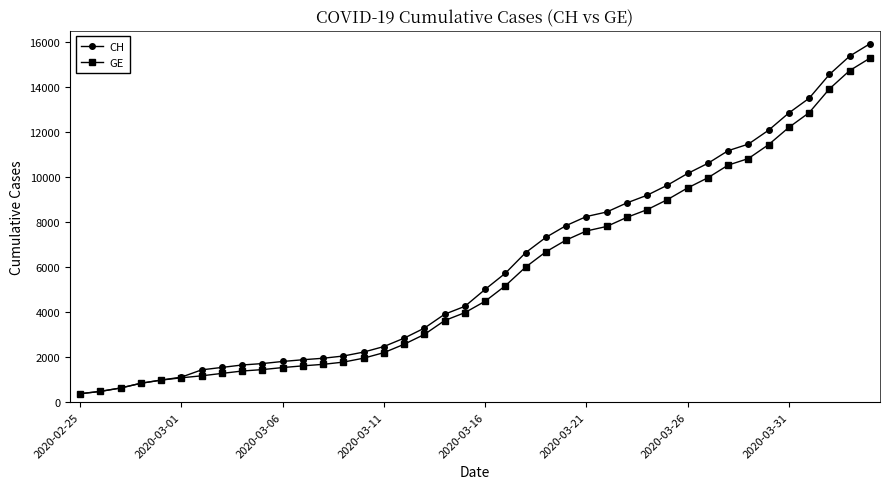

What is the minimum value shown in the chart?

375